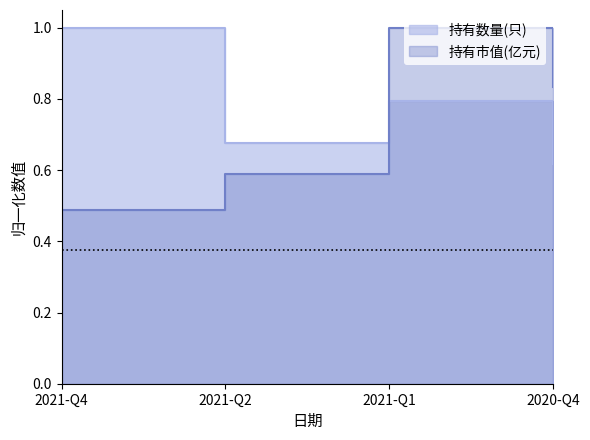

Rank the categories by 持有市值(亿元) value from lowest to highest.

2021-Q4, 2021-Q2, 2020-Q4, 2021-Q1